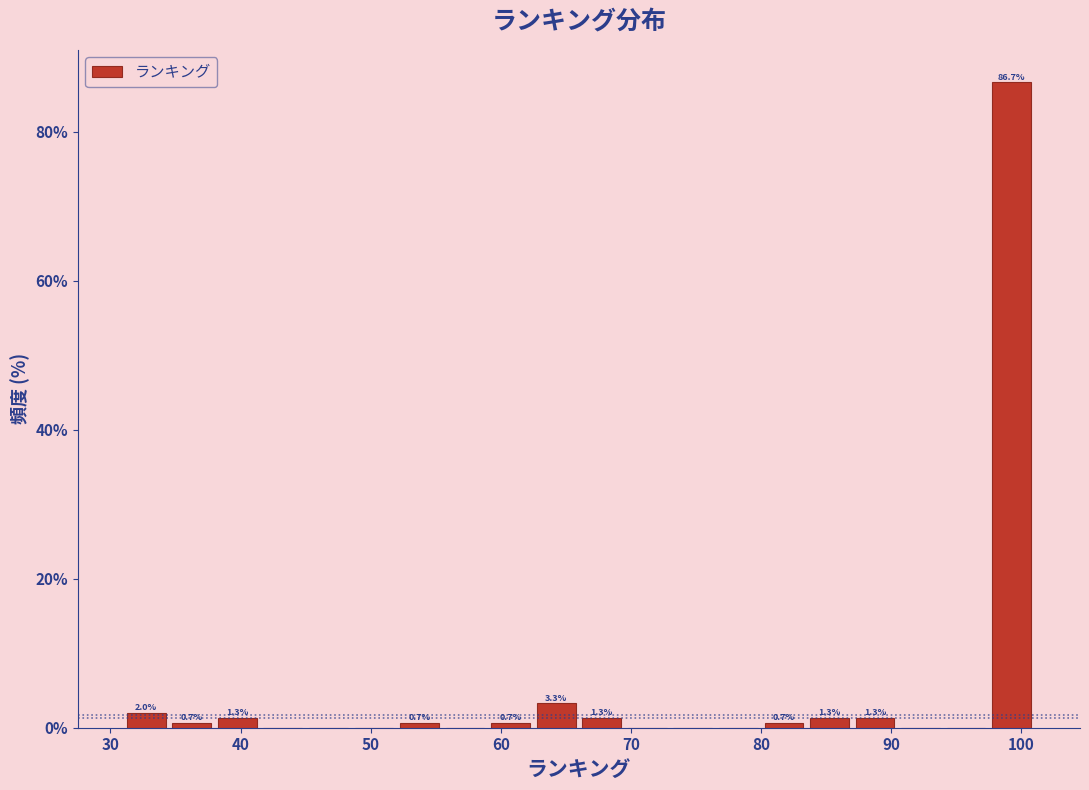

Around what value on the x-axis is the tallest bar? Give the approximate position of its centre, as read against the axis.

99